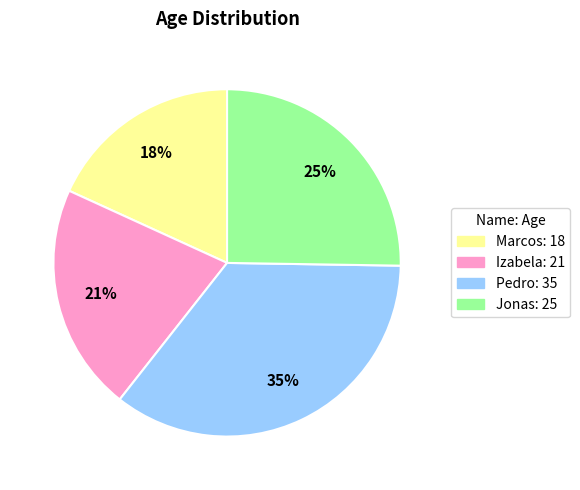

What is the ratio of the value at Pedro to the value at Marcos?

1.9